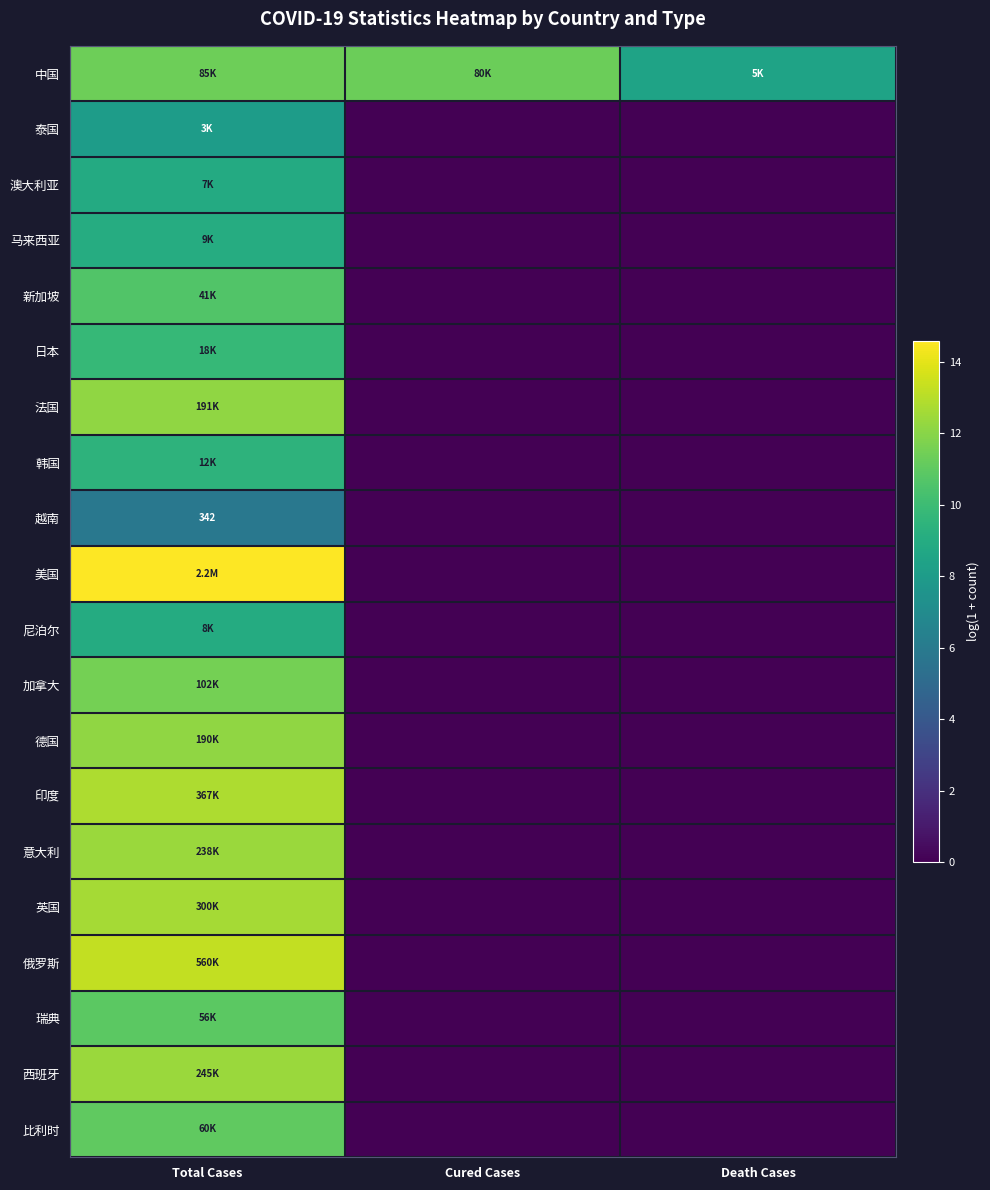

How many values in 泰国 are above zero?

1